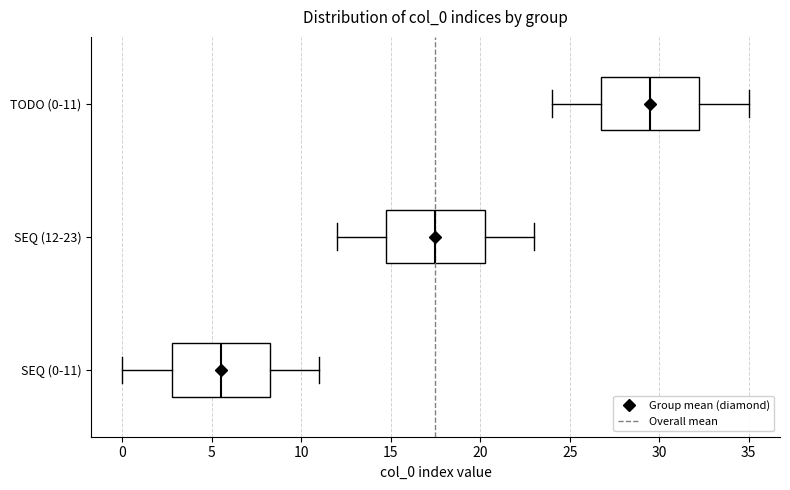

Which box's median line is the furthest to the right?

TODO (0-11)